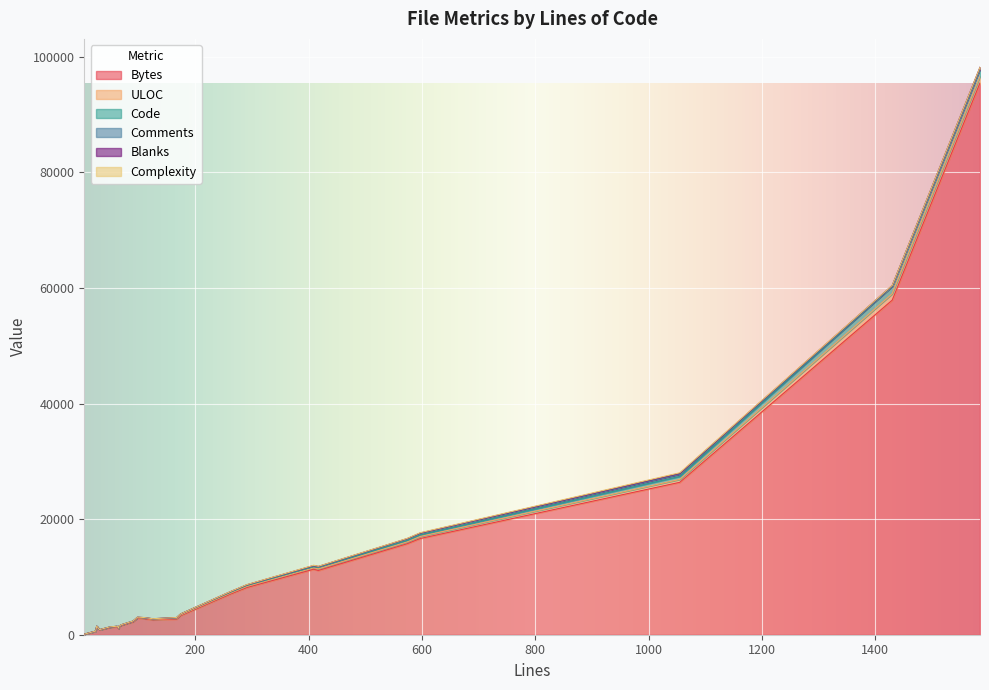

Reading left to right, what are all the values shown in this chart?

Bytes: 824	2704	1358	11113	7077	8171	585	11334	16652	3301	2565	1375	82	1254	2780	57898	2212	1011	1627	1447	15748	26378	95500	2875
ULOC: 25	103	50	282	164	188	21	237	352	120	80	43	4	38	78	1104	67	46	51	19	314	495	1120	67
Code: 14	129	48	272	144	166	17	208	271	153	97	29	1	36	82	1275	57	50	48	18	259	527	1329	50
Comments: 12	13	9	87	76	84	3	138	246	12	20	24	3	6	8	47	14	7	7	0	253	360	0	24
Blanks: 5	25	5	58	43	41	4	63	80	9	8	12	0	7	19	108	19	8	15	8	62	168	256	24
Complexity: 4	0	4	31	13	26	0	40	54	0	0	8	0	9	11	18	3	0	4	0	36	98	0	4